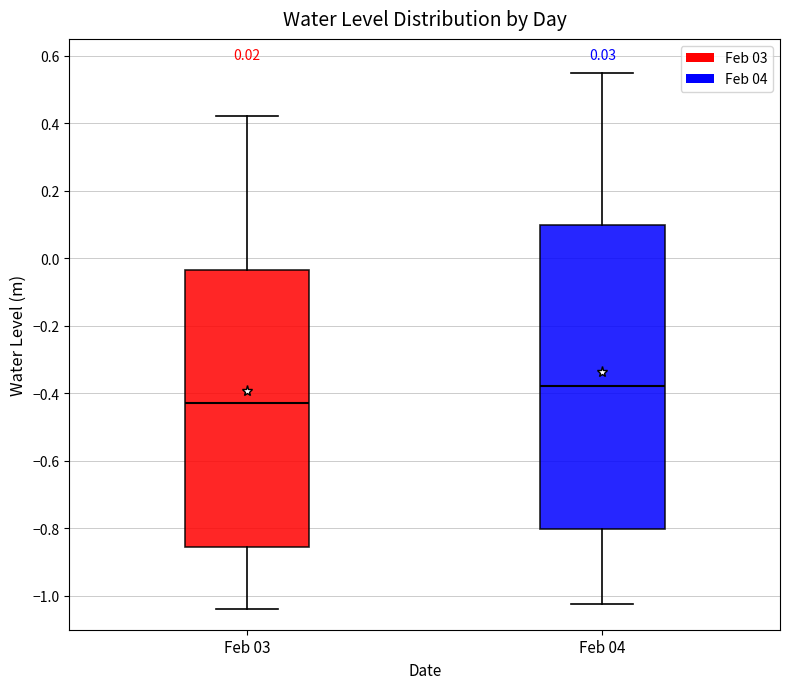

Reading left to right, transcribe this box plot: for each box, give where its median line is, the range the box spans, and where its two whiskers end, as read against the y-axis. The values are not printed on the chart, so give them approximately, as read against the axis.

Feb 03: median -0.42, box -0.86 to -0.04, whiskers -1.04 to 0.42
Feb 04: median -0.38, box -0.80 to 0.10, whiskers -1.02 to 0.54